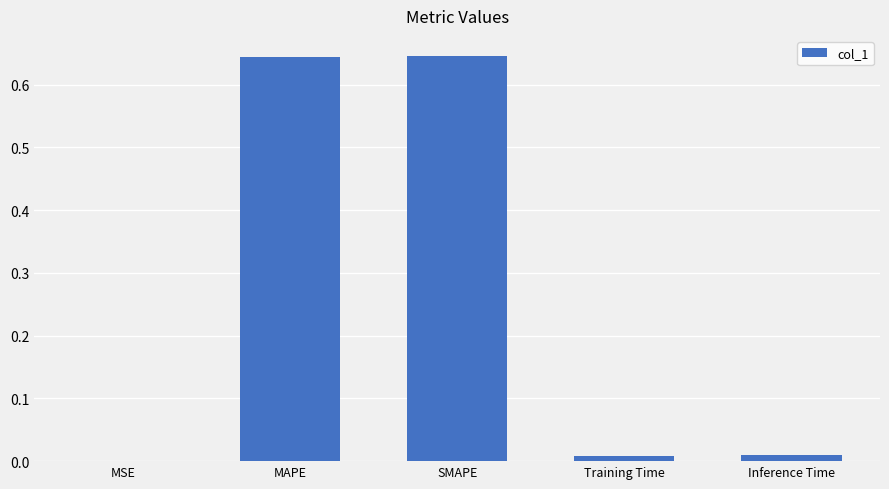

What is the sum of all values?

1.3